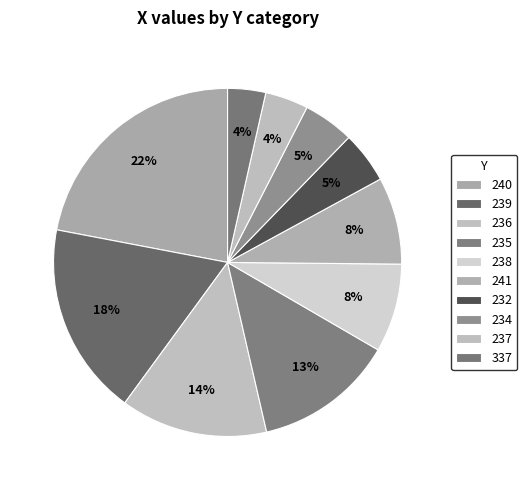

Which category has the smallest portion of the pie?

337